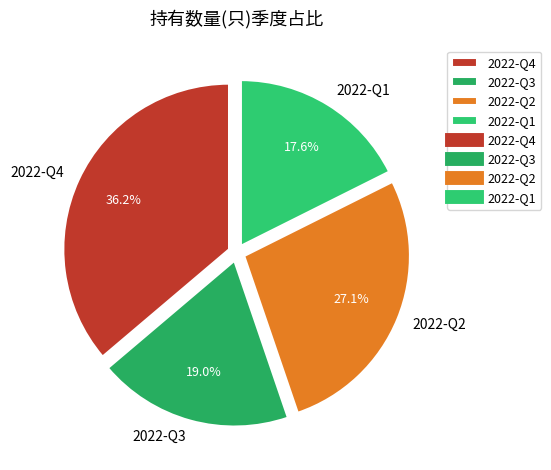

To the nearest percent, what portion does 2022-Q1 represent?

18%